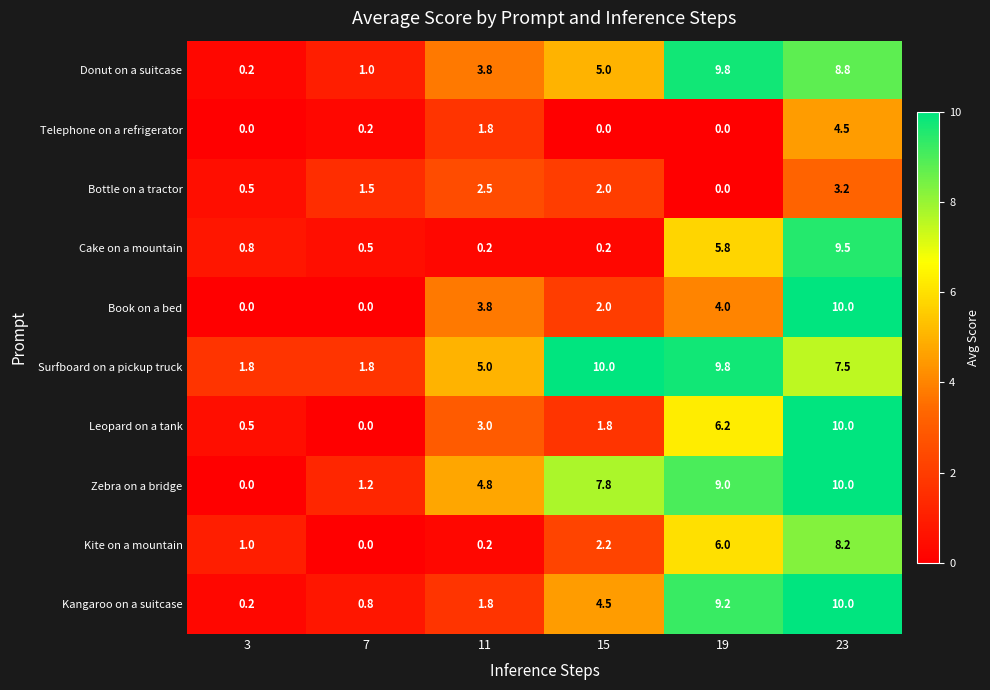

True or false: Kangaroo on a suitcase has a value of 0.2 at 3.

True